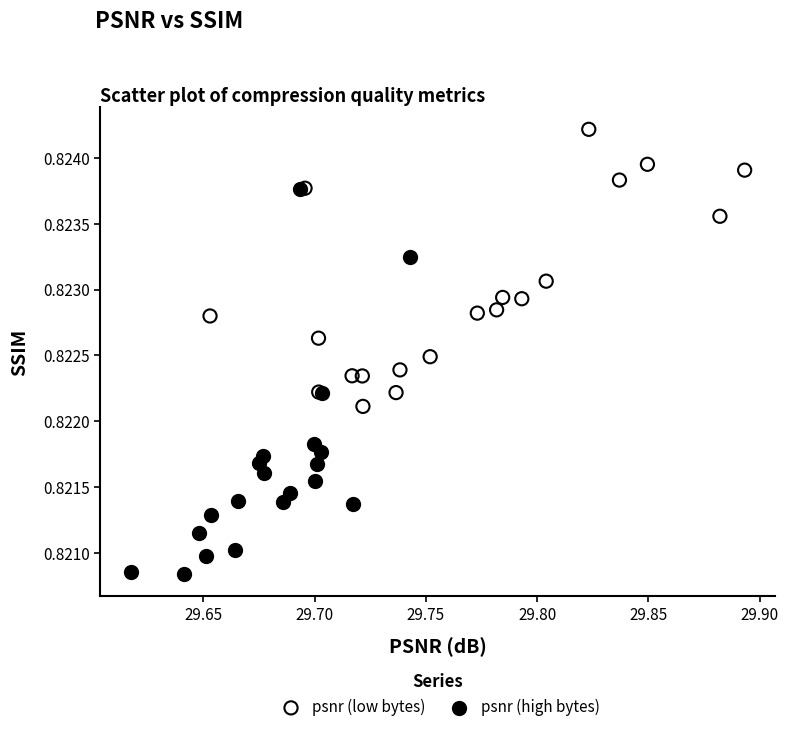

Which series has the widest spread of Y values?

psnr (high bytes)